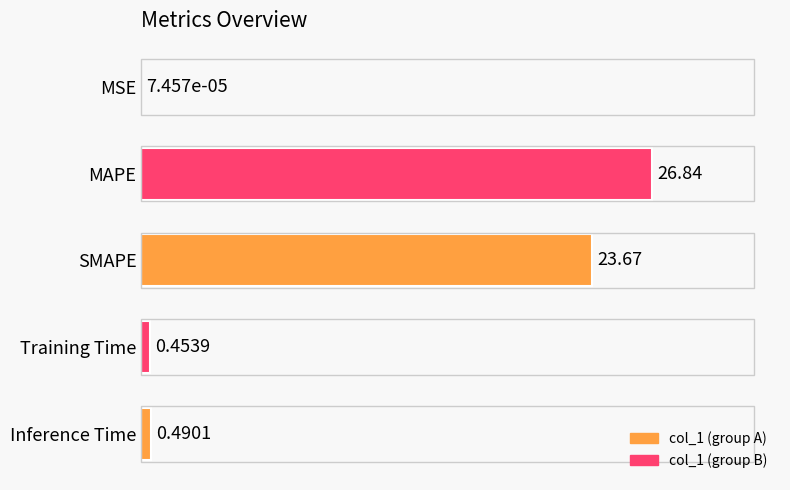

Where is the data nearest to the value 13?

SMAPE